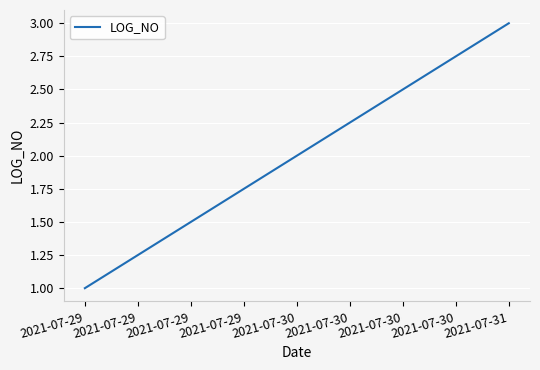

What is the sum of all values?

6